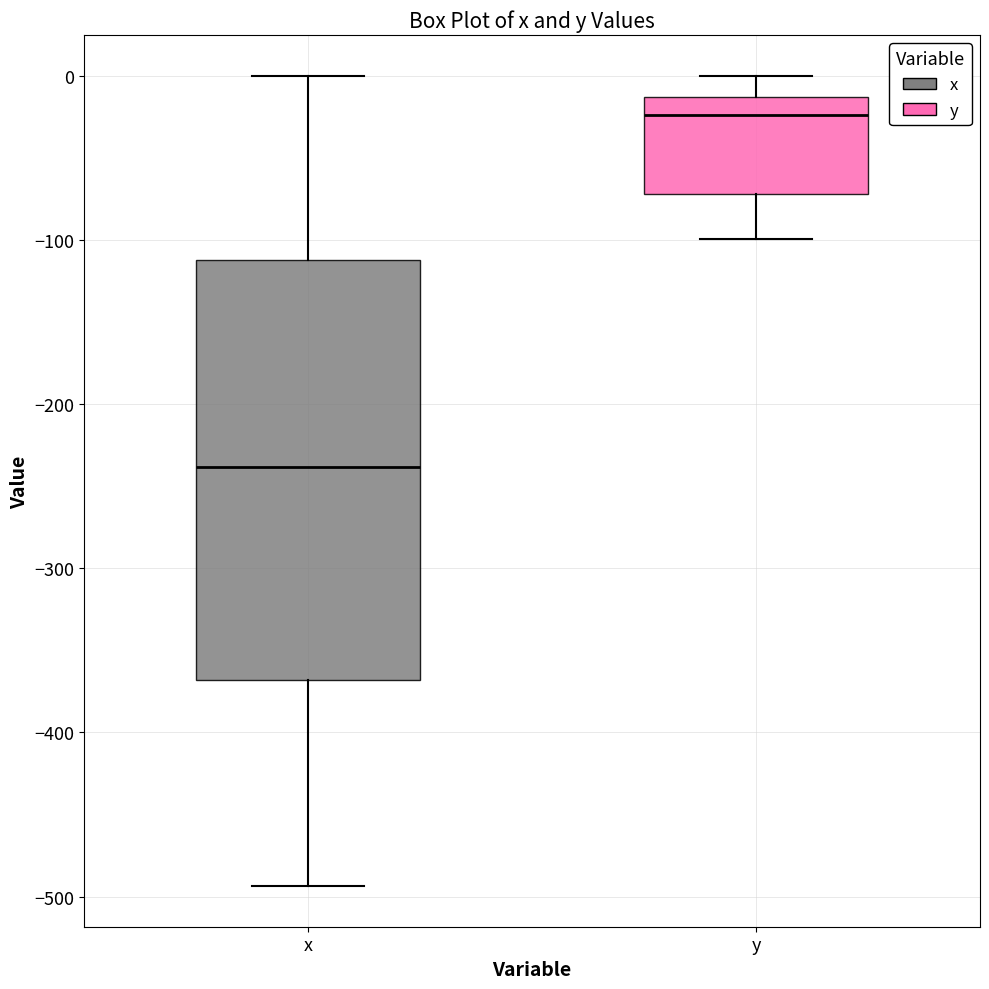

Reading left to right, transcribe this box plot: for each box, give where its median line is, the range the box spans, and where its two whiskers end, as read against the y-axis. The values are not printed on the chart, so give them approximately, as read against the axis.

x: median -240, box -370 to -110, whiskers -490 to 0
y: median -20, box -70 to -10, whiskers -100 to 0